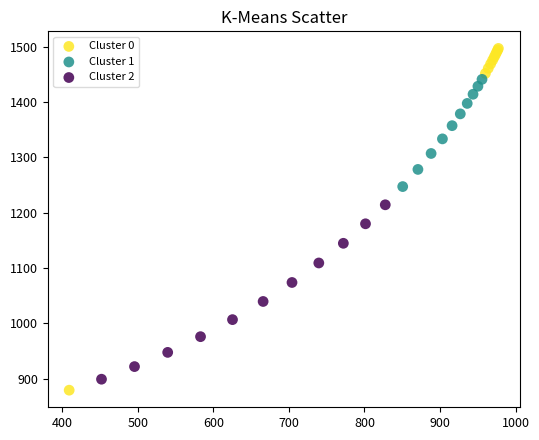

What are all the series names shown in the legend?

Cluster 0, Cluster 1, Cluster 2